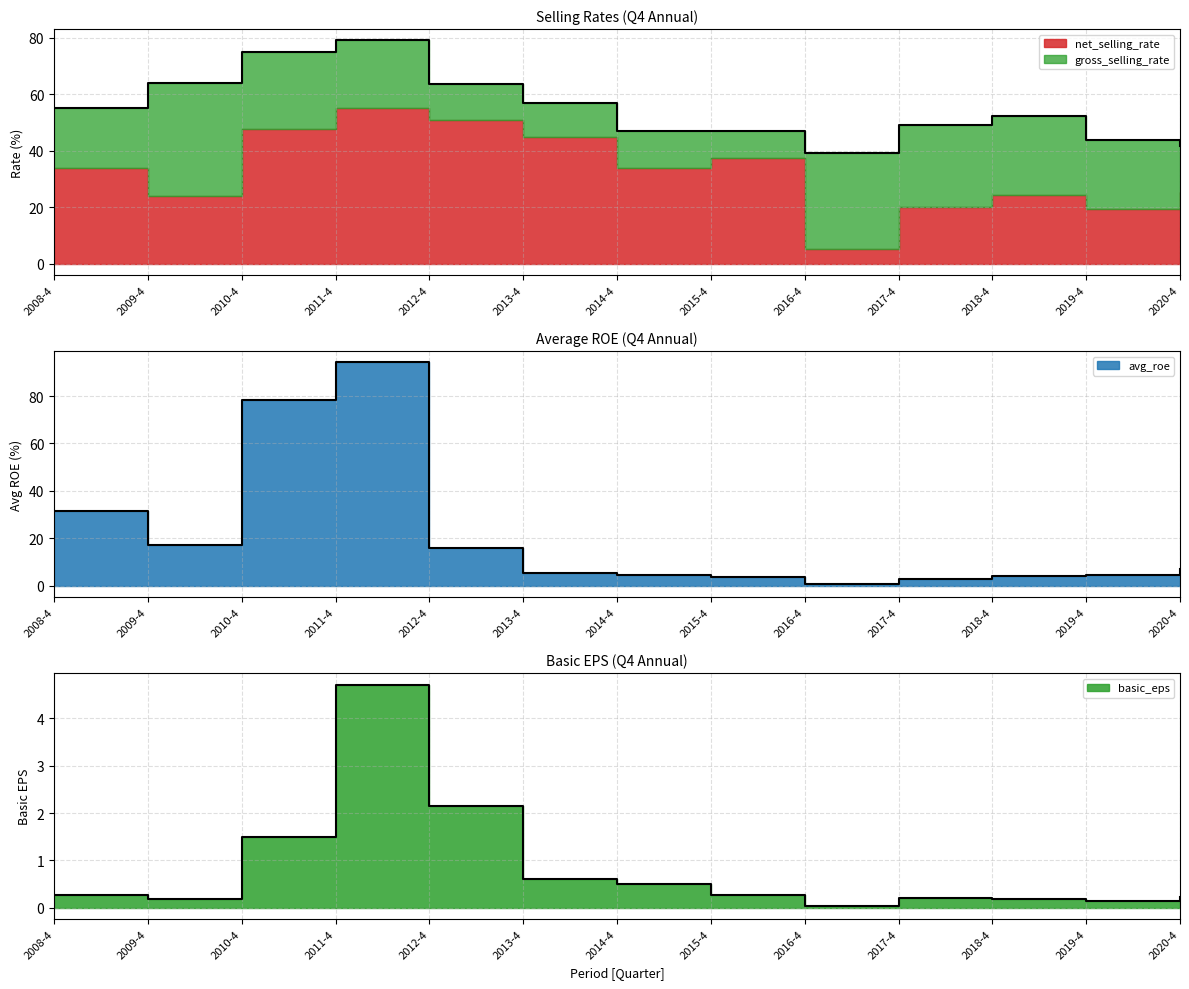

At how many categories does at least one series exceed 0?

13